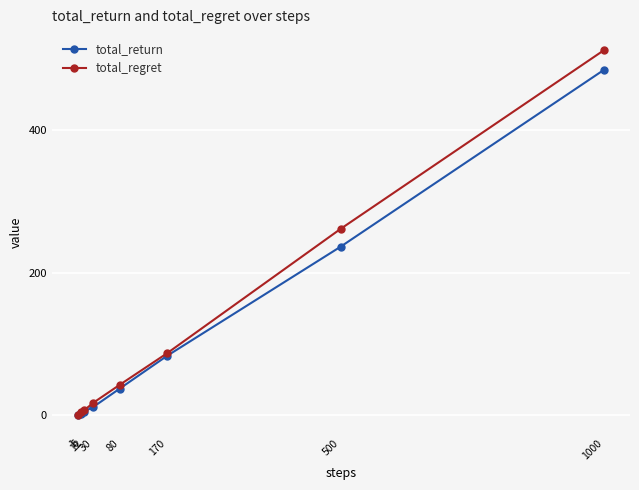

At 80, list the series in order from smallest to largest.

total_return, total_regret